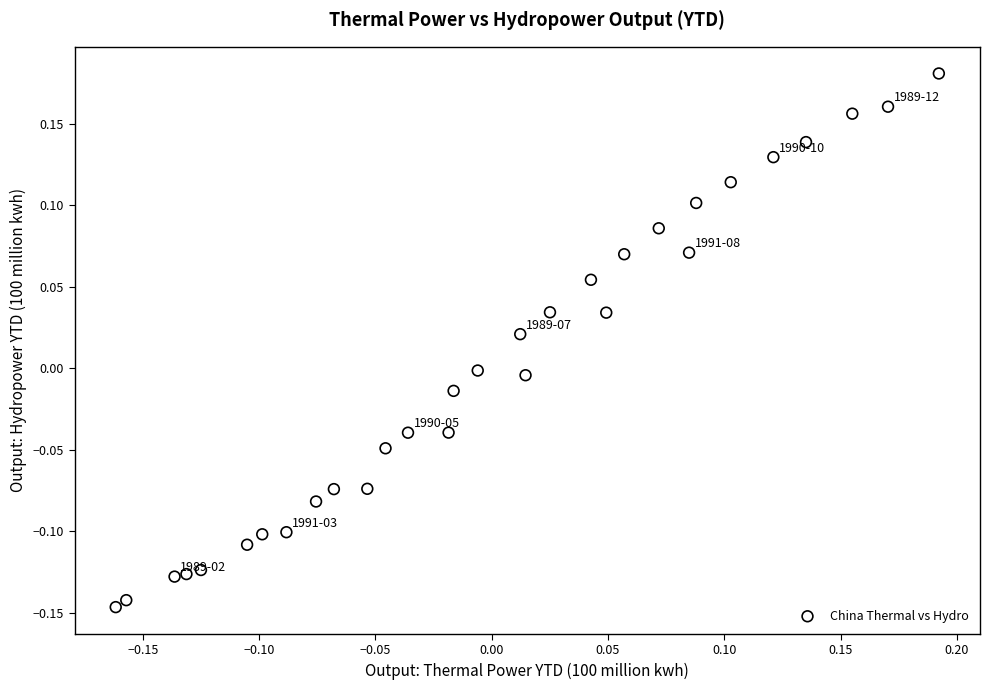

What is the range of X values (max minus min)?

0.4